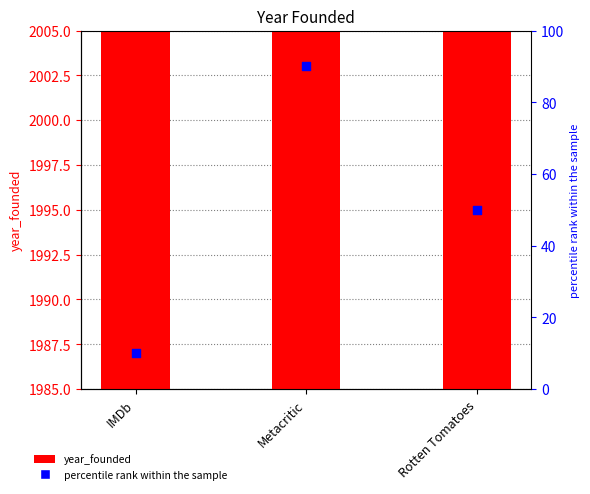

What are all the series names shown in the legend?

year_founded, percentile rank within the sample